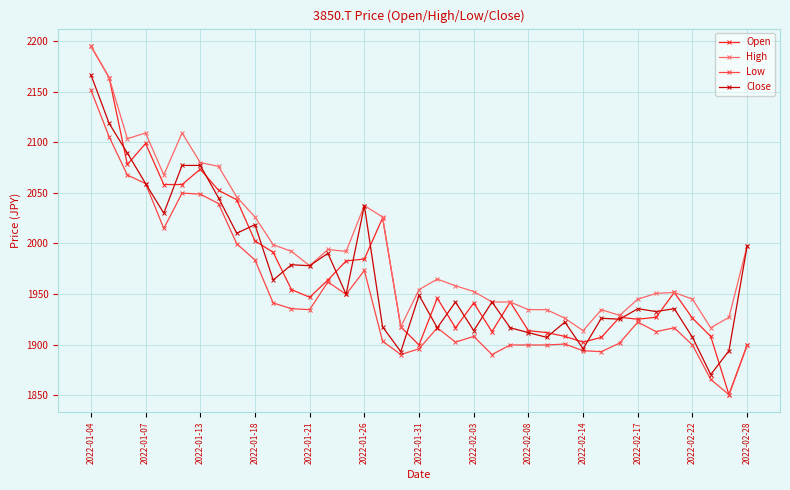

Which series has the widest spread of values?

Open